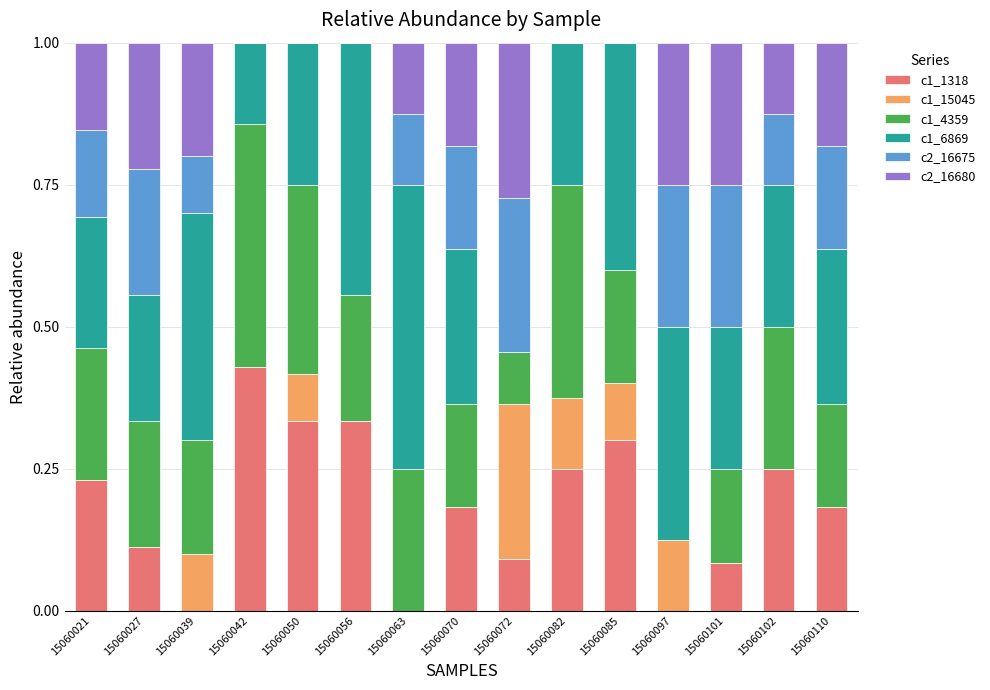

True or false: c1_1318 has a value of 0.1 at 15060027.

True